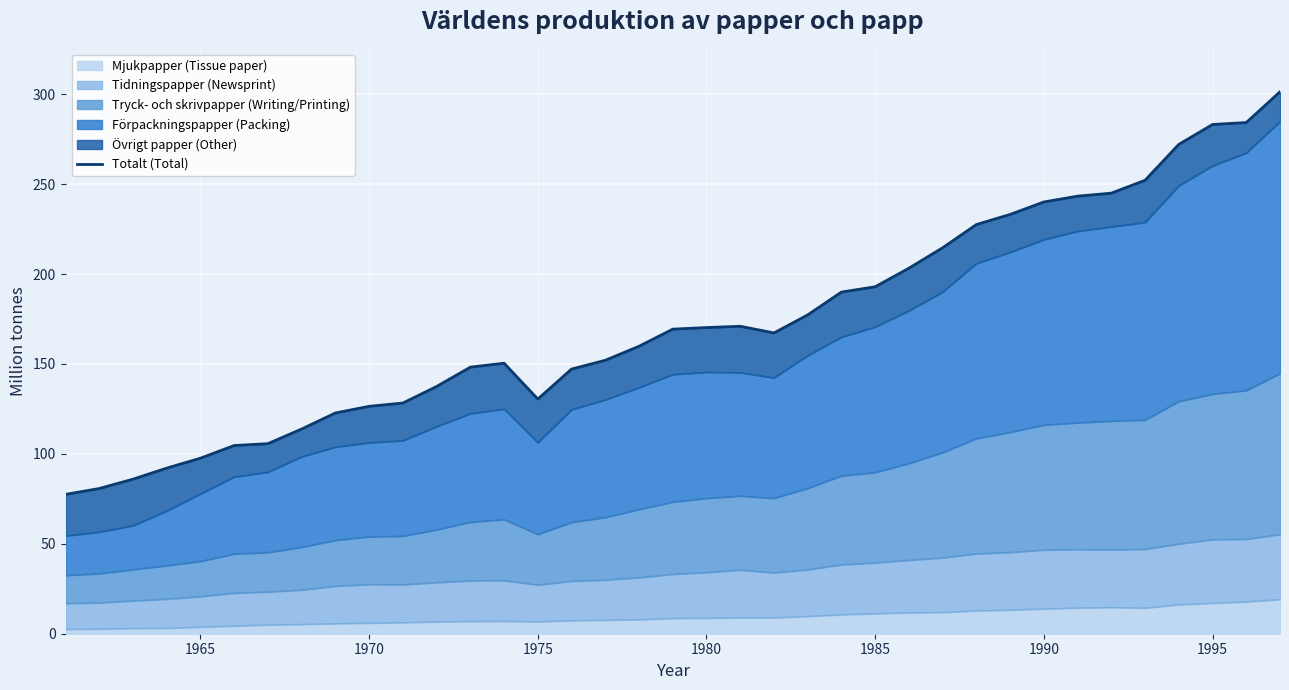

What is the difference between the second highest and minimum values?

206.8